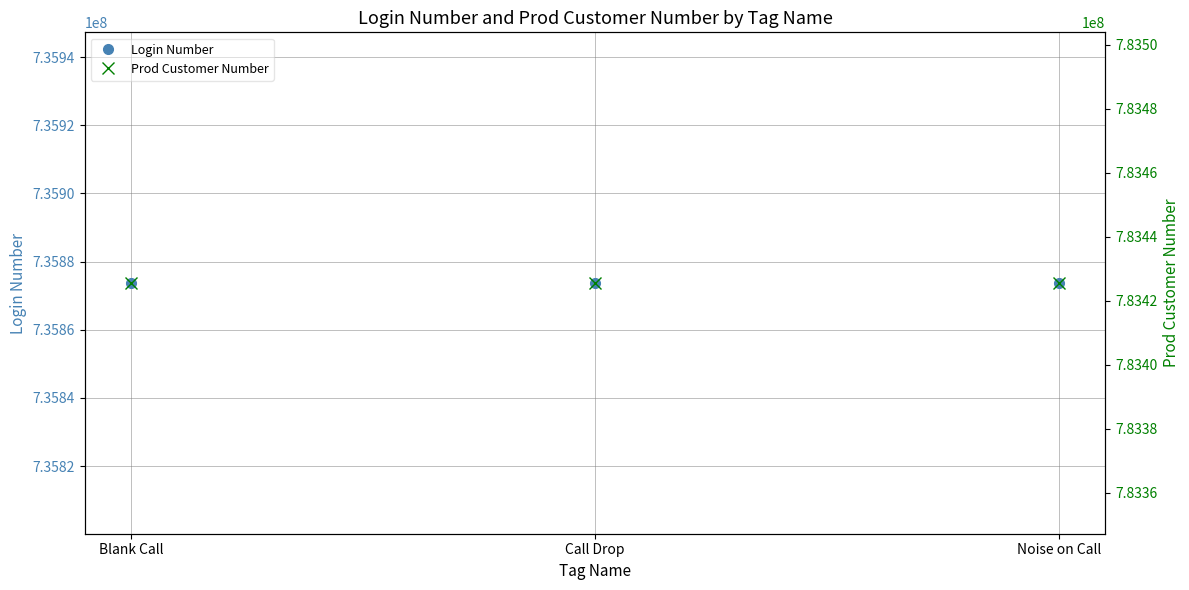

What is the label of the 2nd point from the left?

Call Drop